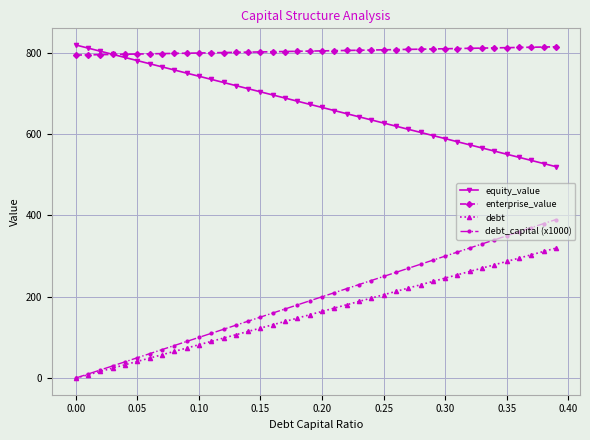

True or false: debt_capital (x1000) and equity_value cross at least once.

False